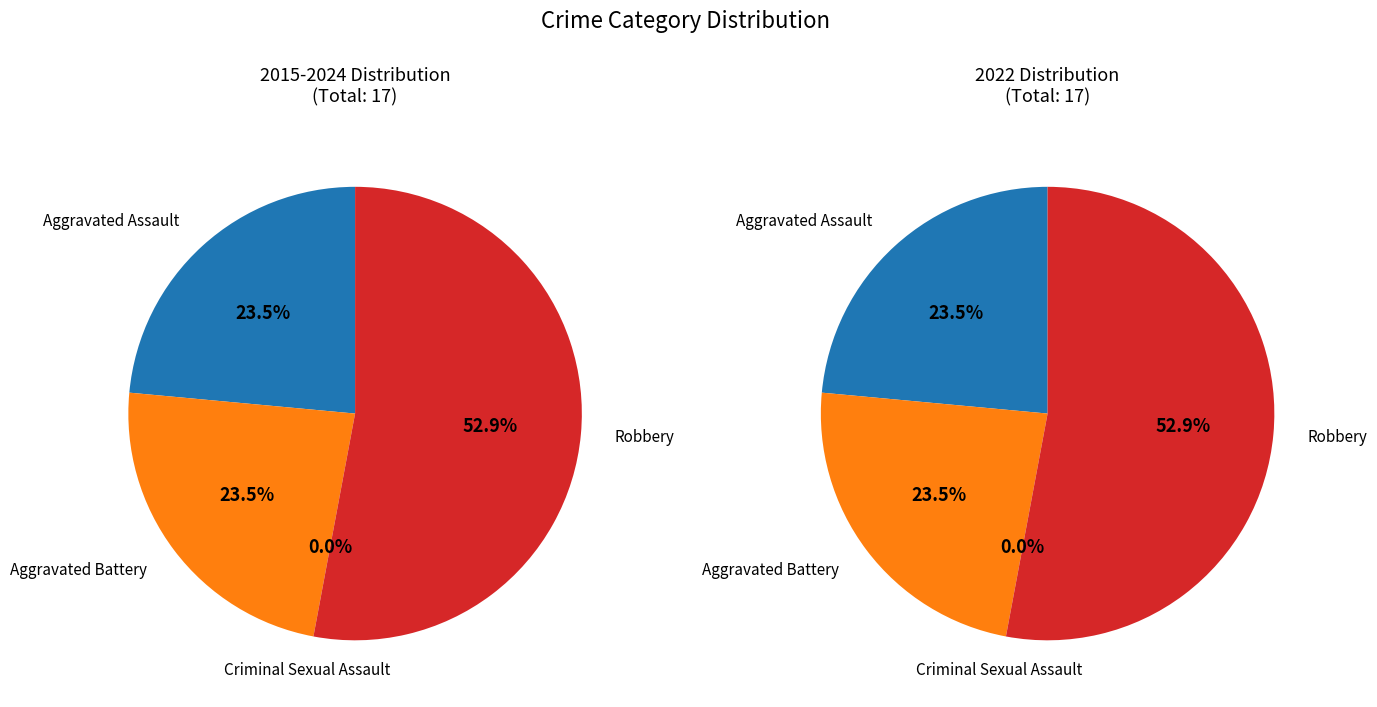

What is the largest slice in the pie chart?

Robbery